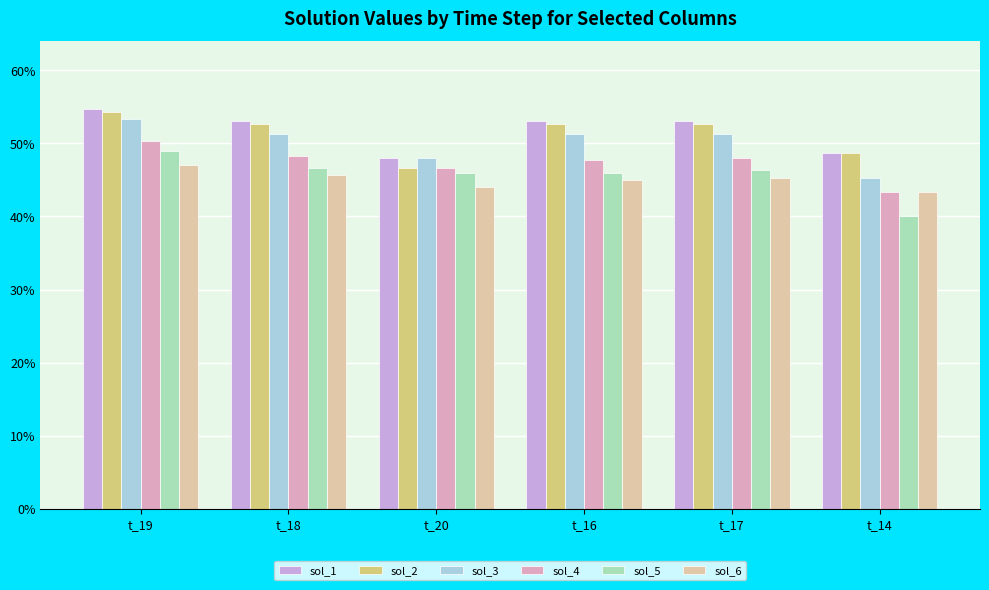

What position from the right is t_14?

1